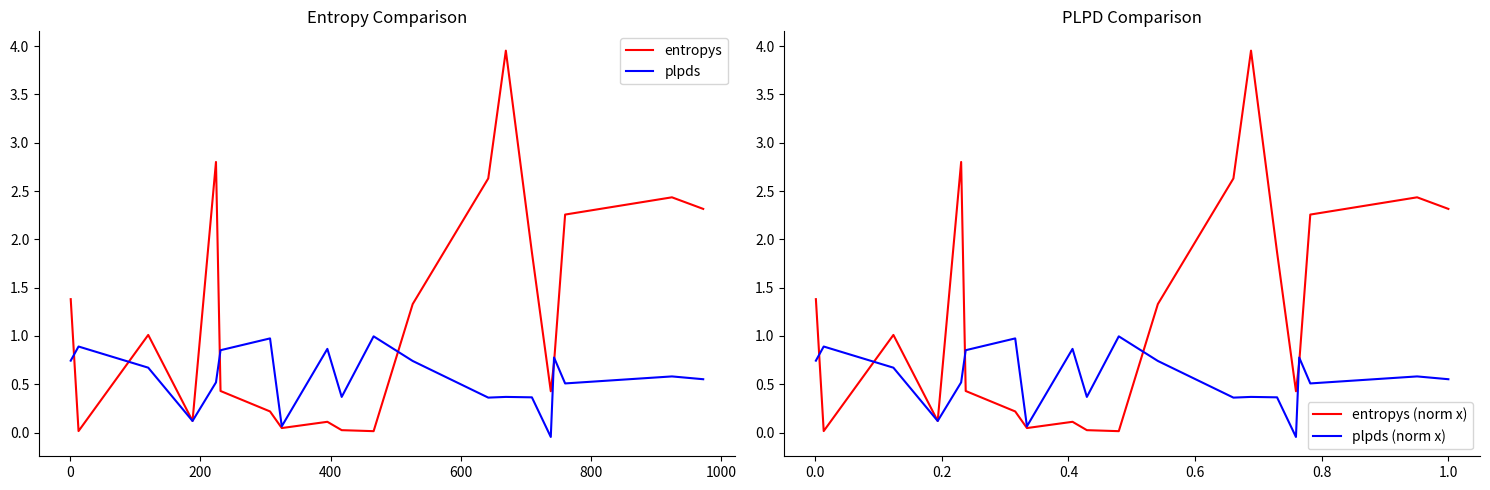

What is the value of the plpds point at the 13th from the left?

0.4